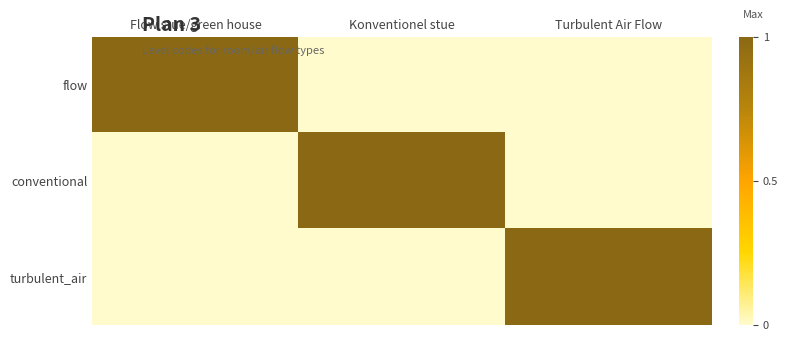

Rank the series at Konventionel stue from highest to lowest value.

conventional, flow, turbulent_air